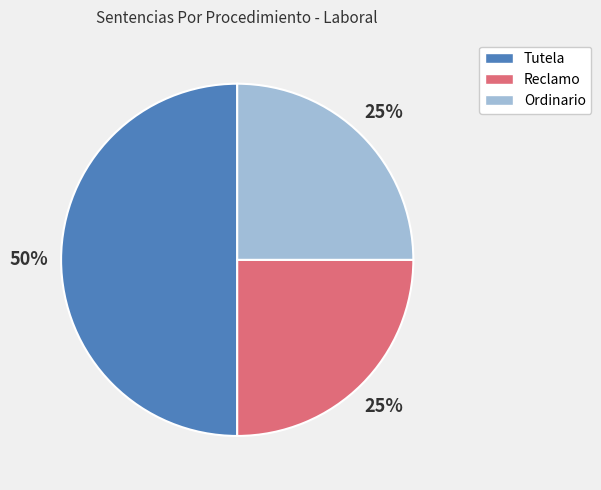

The Reclamo slice represents 25% of the pie. True or false?

True